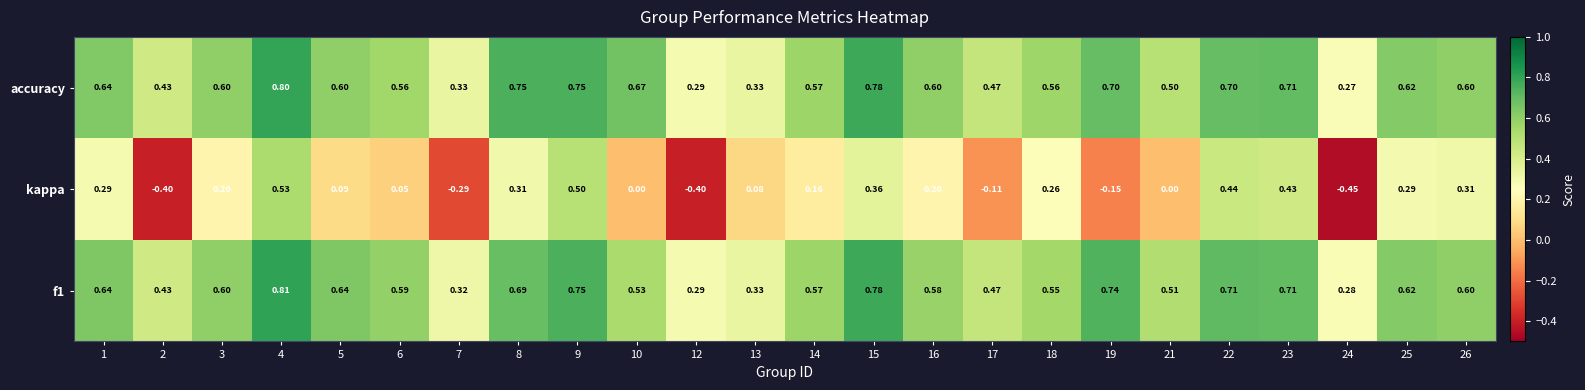

Is the value of f1 at 24 greater than the value of accuracy at 25?

No